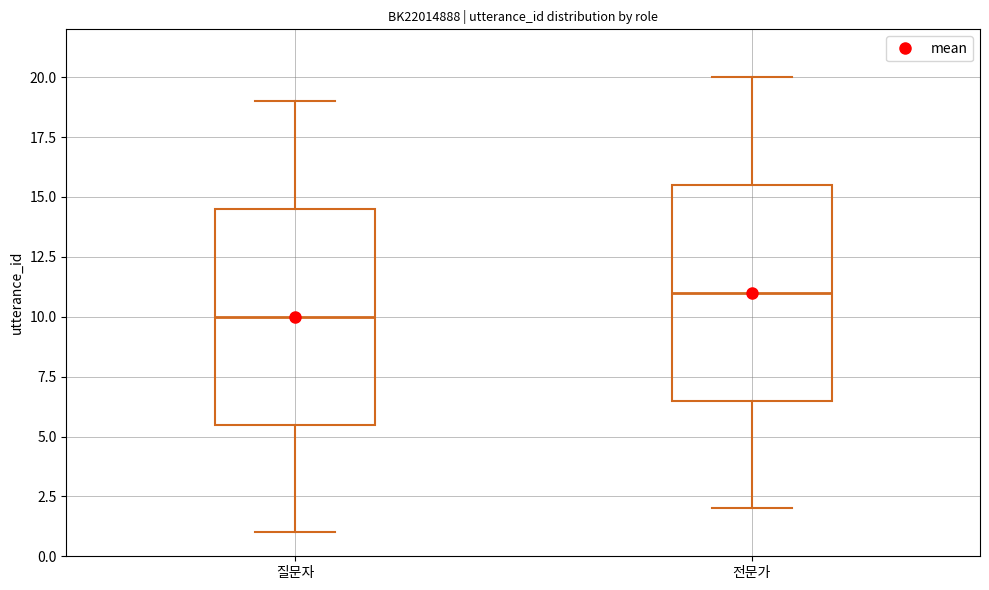

Reading left to right, transcribe this box plot: for each box, give where its median line is, the range the box spans, and where its two whiskers end, as read against the y-axis. The values are not printed on the chart, so give them approximately, as read against the axis.

질문자: median 10.0, box 5.5 to 14.5, whiskers 1.0 to 19.0
전문가: median 11.0, box 6.5 to 15.5, whiskers 2.0 to 20.0